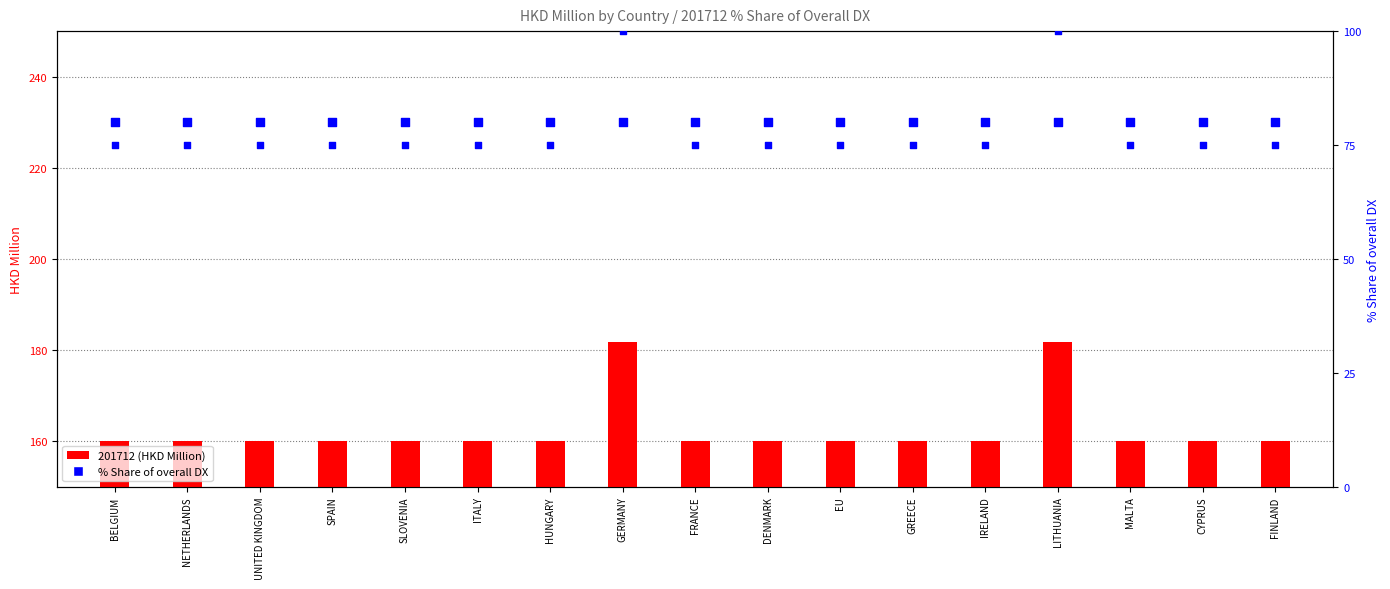

At how many categories does at least one series exceed 144?

17